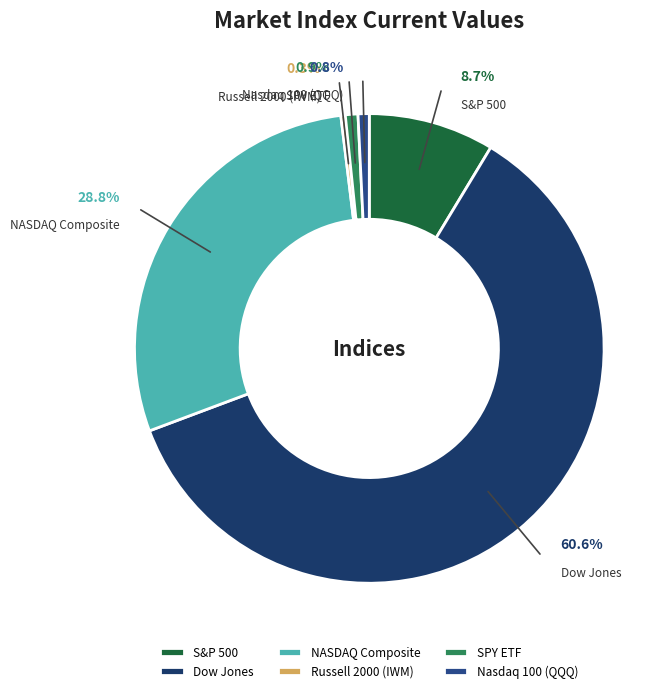

What percentage do Dow Jones and S&P 500 together represent?

69.3%